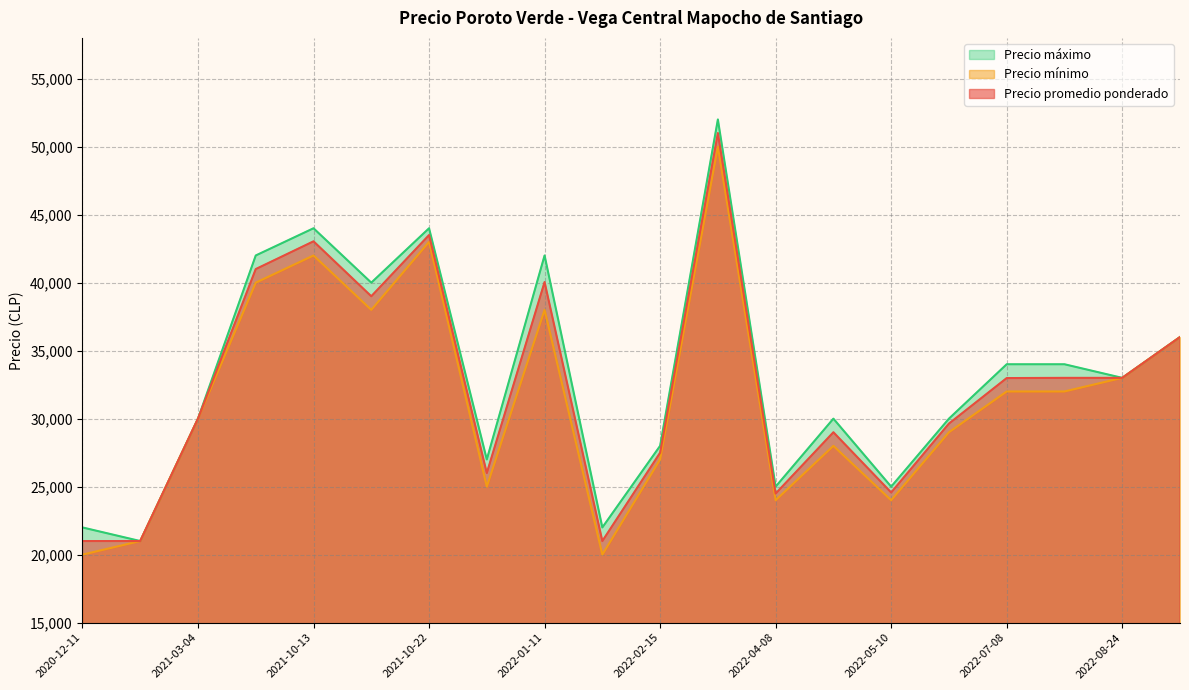

What is the total value across all series at 2022-08-24?

99000